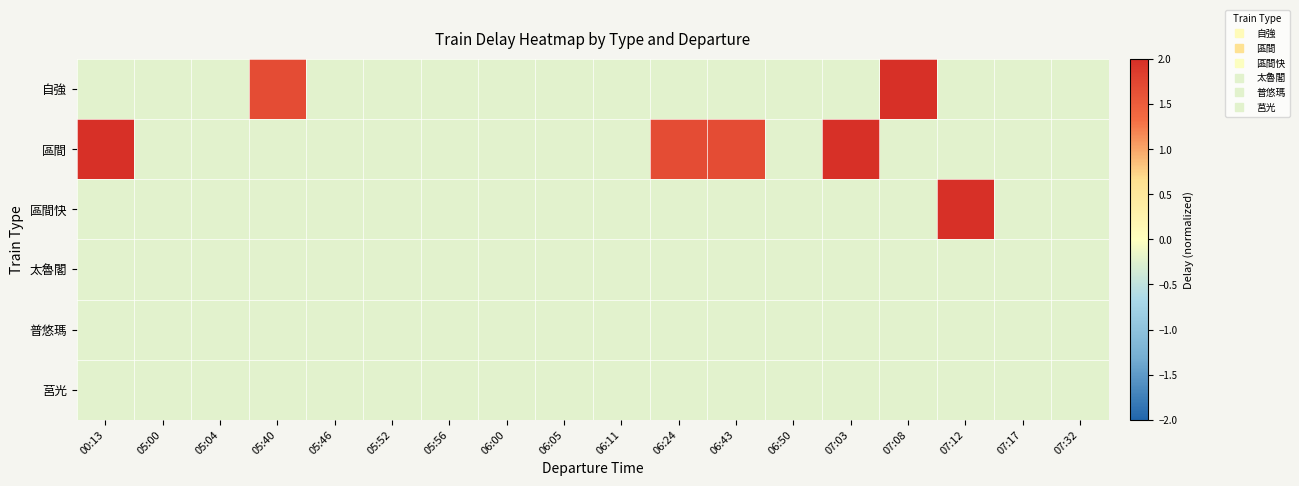

Reading left to right, list all the values displayed in this chart.

自強: 00:13=-0.2	05:00=-0.2	05:04=-0.2	05:40=1.7	05:46=-0.2	05:52=-0.2	05:56=-0.2	06:00=-0.2	06:05=-0.2	06:11=-0.2	06:24=-0.2	06:43=-0.2	06:50=-0.2	07:03=-0.2	07:08=3.6	07:12=-0.2	07:17=-0.2	07:32=-0.2
區間: 00:13=7.4	05:00=-0.2	05:04=-0.2	05:40=-0.2	05:46=-0.2	05:52=-0.2	05:56=-0.2	06:00=-0.2	06:05=-0.2	06:11=-0.2	06:24=1.7	06:43=1.7	06:50=-0.2	07:03=3.6	07:08=-0.2	07:12=-0.2	07:17=-0.2	07:32=-0.2
區間快: 00:13=-0.2	05:00=-0.2	05:04=-0.2	05:40=-0.2	05:46=-0.2	05:52=-0.2	05:56=-0.2	06:00=-0.2	06:05=-0.2	06:11=-0.2	06:24=-0.2	06:43=-0.2	06:50=-0.2	07:03=-0.2	07:08=-0.2	07:12=3.6	07:17=-0.2	07:32=-0.2
太魯閣: 00:13=-0.2	05:00=-0.2	05:04=-0.2	05:40=-0.2	05:46=-0.2	05:52=-0.2	05:56=-0.2	06:00=-0.2	06:05=-0.2	06:11=-0.2	06:24=-0.2	06:43=-0.2	06:50=-0.2	07:03=-0.2	07:08=-0.2	07:12=-0.2	07:17=-0.2	07:32=-0.2
普悠瑪: 00:13=-0.2	05:00=-0.2	05:04=-0.2	05:40=-0.2	05:46=-0.2	05:52=-0.2	05:56=-0.2	06:00=-0.2	06:05=-0.2	06:11=-0.2	06:24=-0.2	06:43=-0.2	06:50=-0.2	07:03=-0.2	07:08=-0.2	07:12=-0.2	07:17=-0.2	07:32=-0.2
莒光: 00:13=-0.2	05:00=-0.2	05:04=-0.2	05:40=-0.2	05:46=-0.2	05:52=-0.2	05:56=-0.2	06:00=-0.2	06:05=-0.2	06:11=-0.2	06:24=-0.2	06:43=-0.2	06:50=-0.2	07:03=-0.2	07:08=-0.2	07:12=-0.2	07:17=-0.2	07:32=-0.2